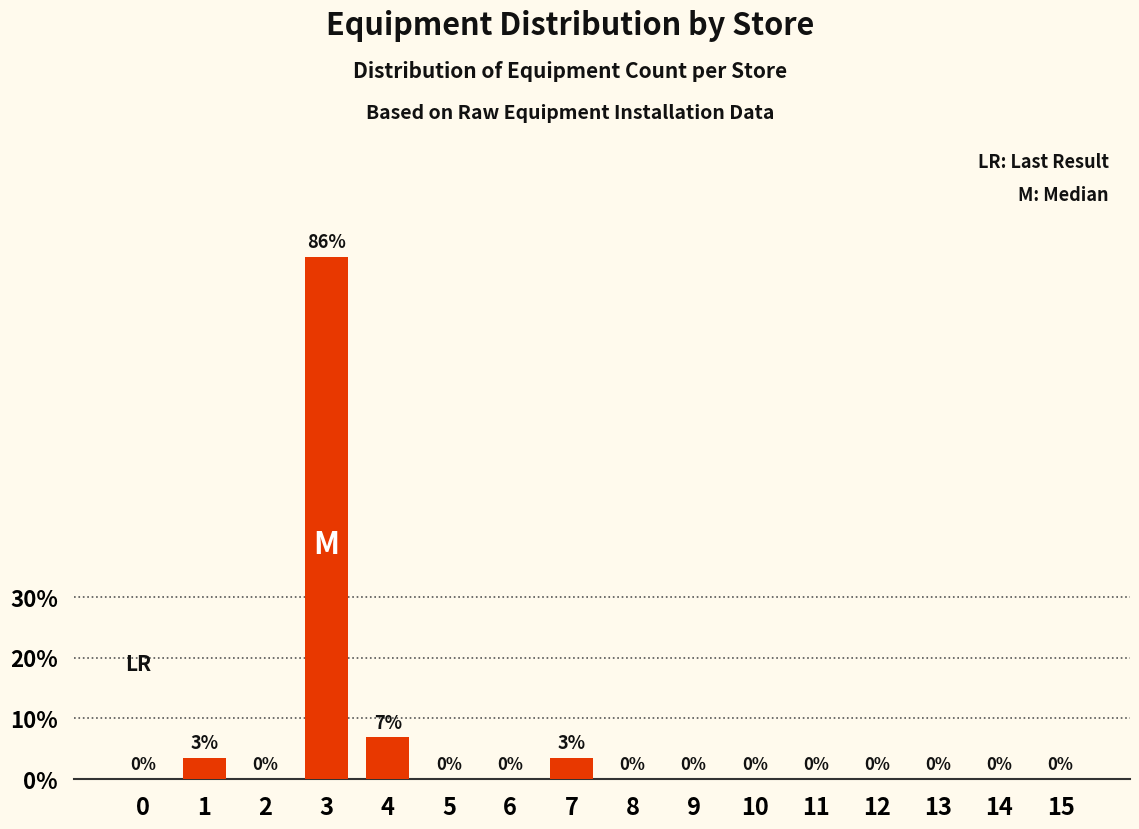

What is the maximum value shown in the chart?

86.2